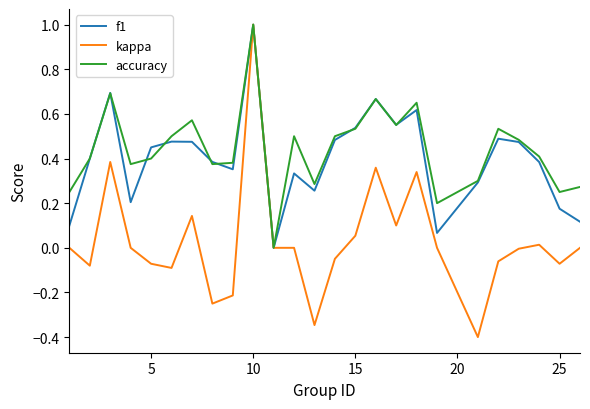

Which series has the largest range (max minus min)?

kappa